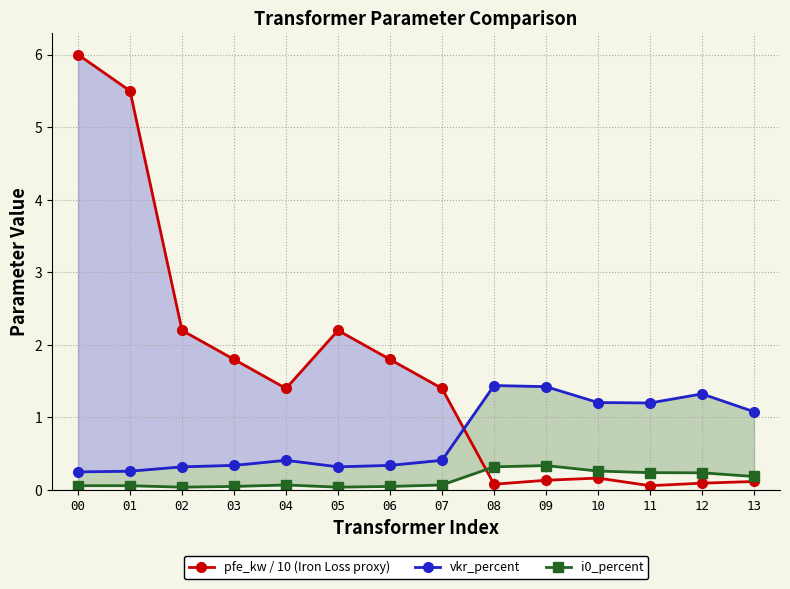

Which category has the highest value in the i0_percent series?

09